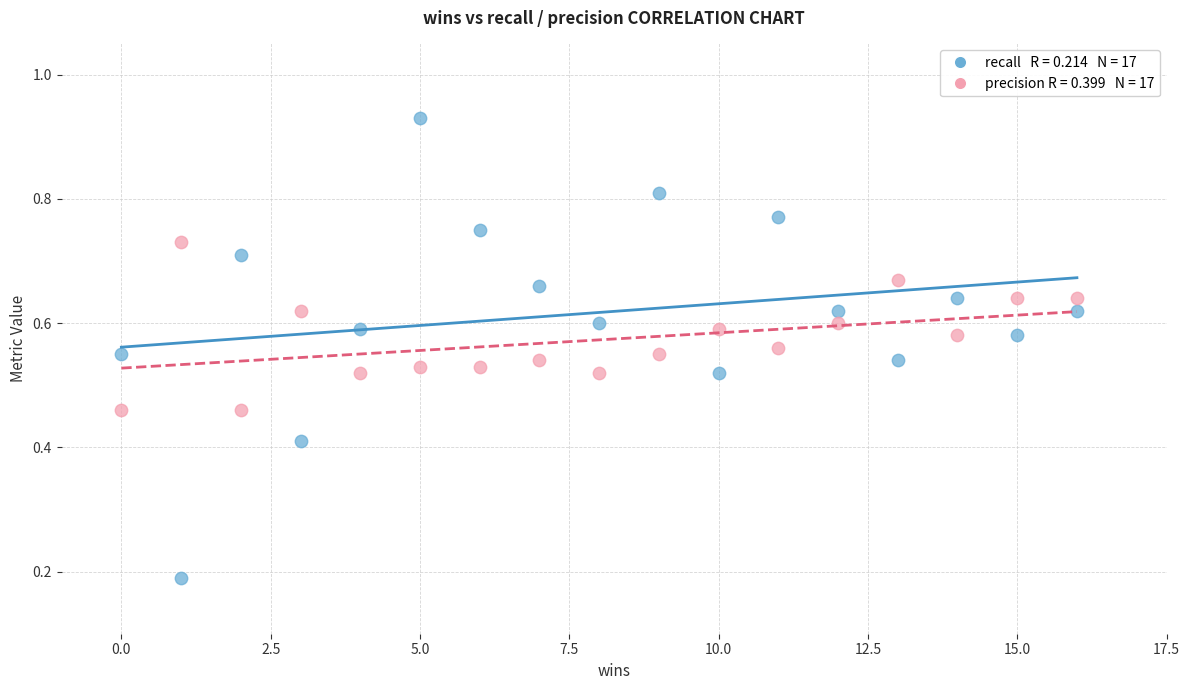

Across all data points, what is the range of X values (max minus min)?

16.0